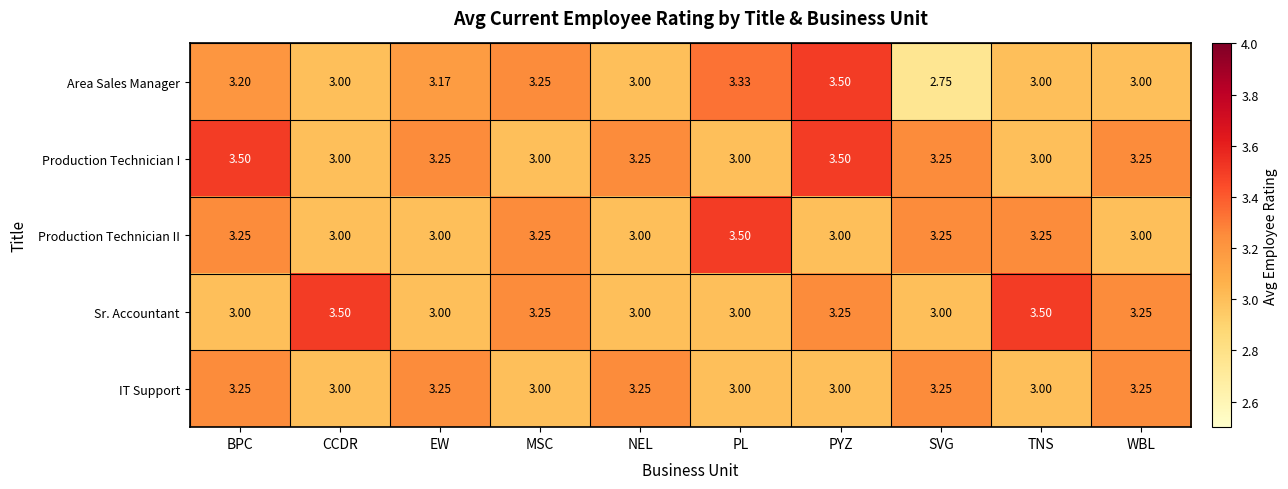

What is the maximum value shown in the chart?

3.5